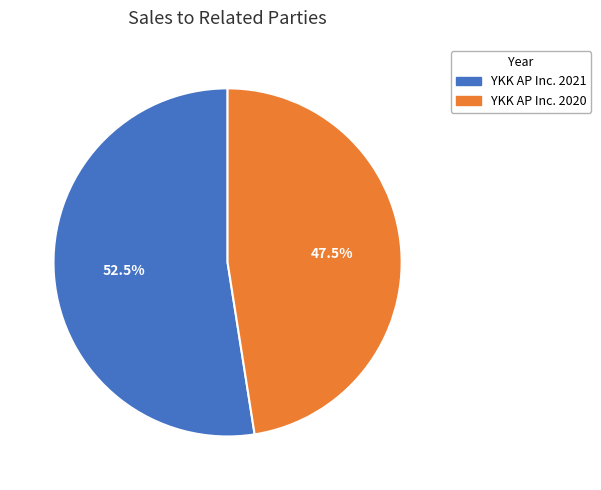

Which slice is the smallest?

YKK AP Inc. 2020